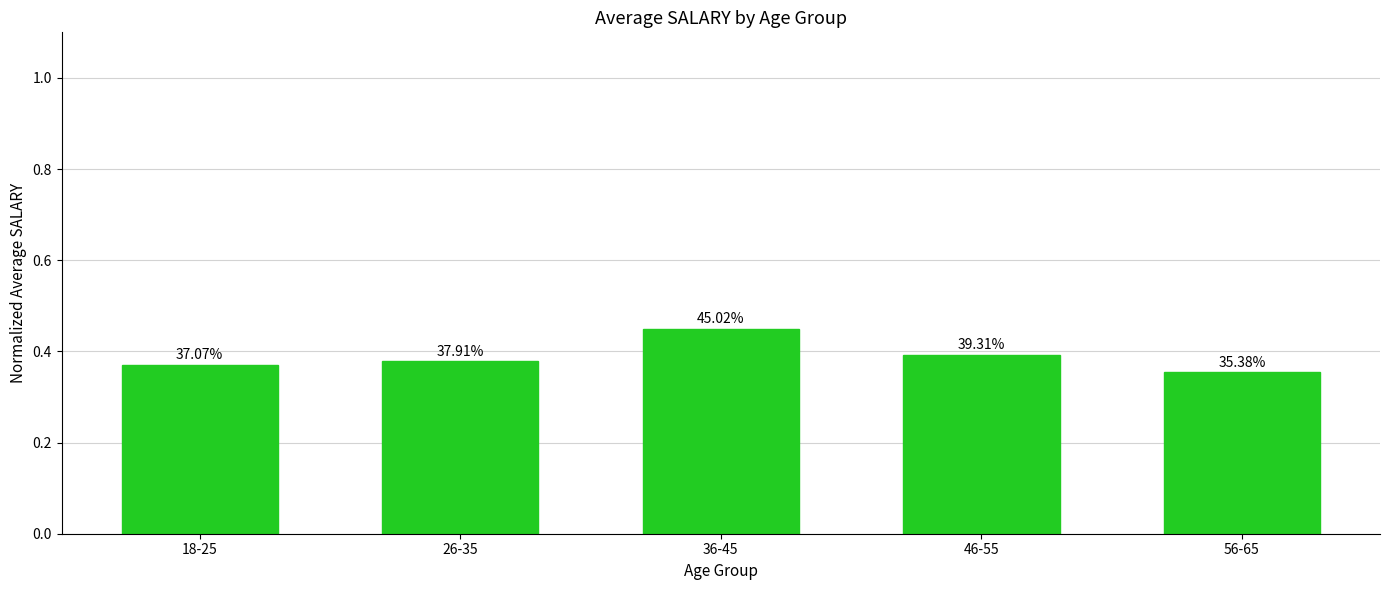

Which category has the highest value across all series?

36-45